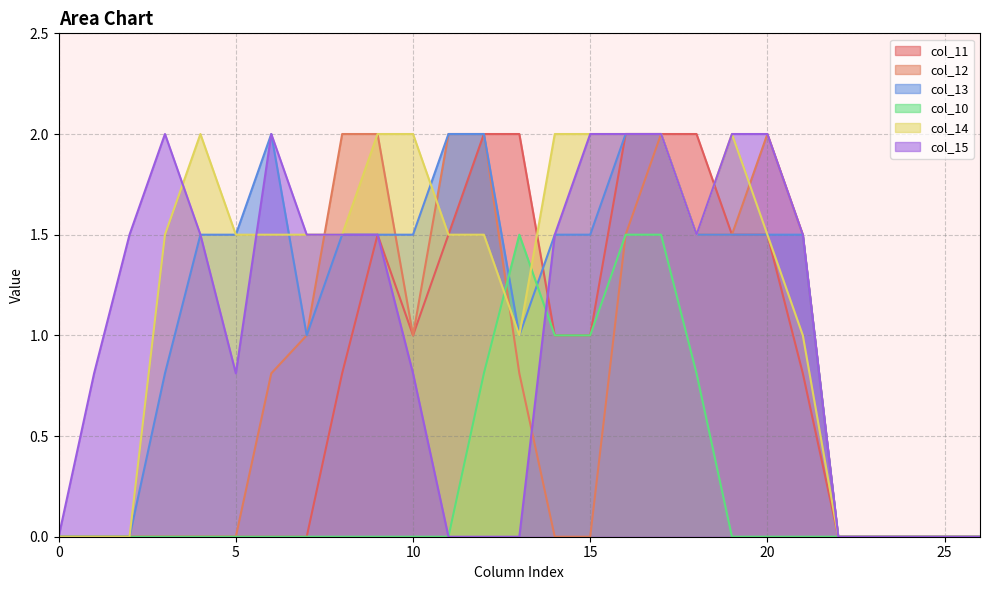

True or false: col_11 has a value of 1.5 at 9.

True